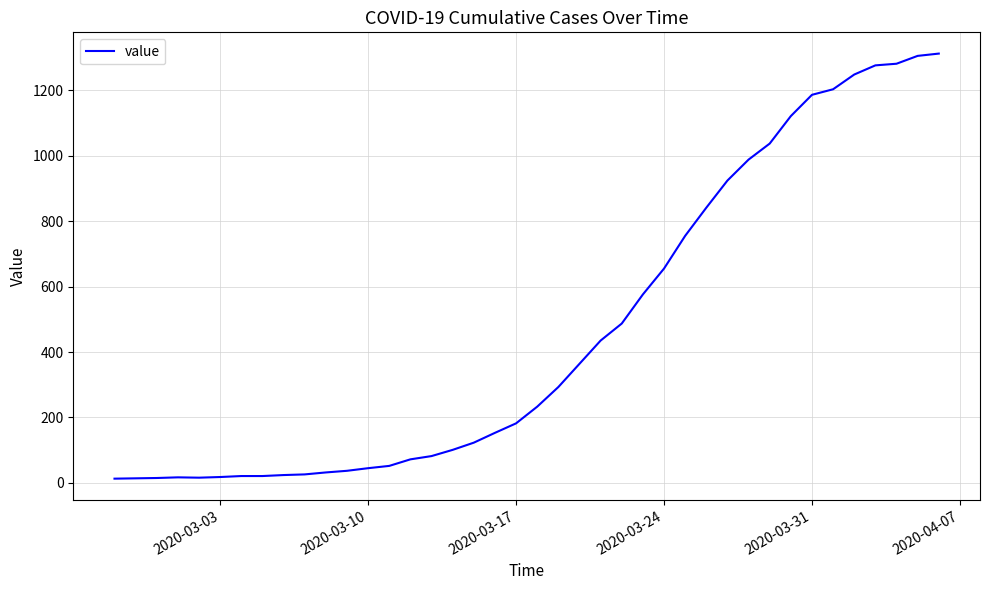

What is the maximum value shown in the chart?

1312